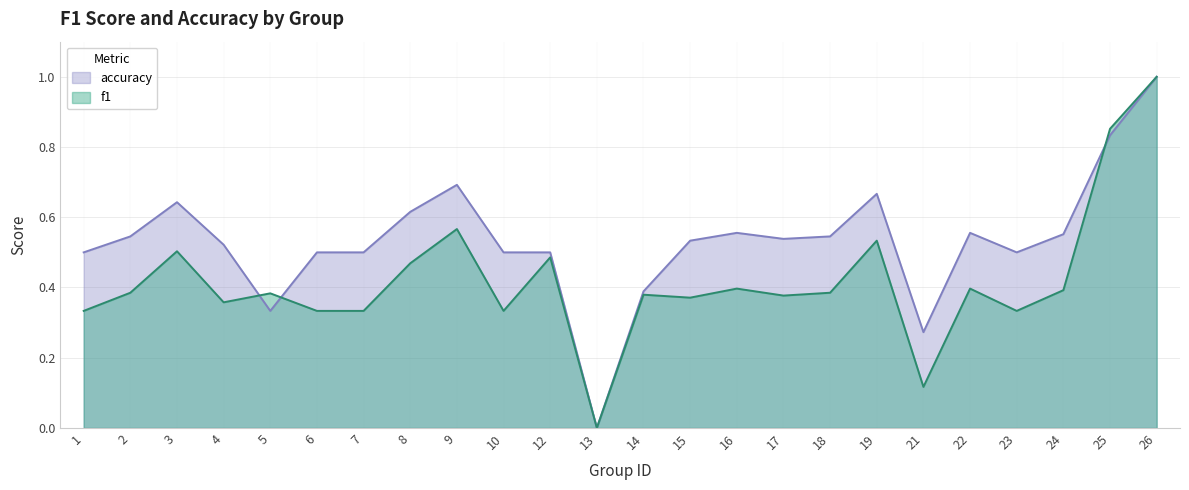

Reading left to right, transcribe all the data shown in this chart.

f1: 1=0.3	2=0.4	3=0.5	4=0.4	5=0.4	6=0.3	7=0.3	8=0.5	9=0.6	10=0.3	12=0.5	13=0.0	14=0.4	15=0.4	16=0.4	17=0.4	18=0.4	19=0.5	21=0.1	22=0.4	23=0.3	24=0.4	25=0.9	26=1.0
accuracy: 1=0.5	2=0.5	3=0.6	4=0.5	5=0.3	6=0.5	7=0.5	8=0.6	9=0.7	10=0.5	12=0.5	13=0.0	14=0.4	15=0.5	16=0.6	17=0.5	18=0.5	19=0.7	21=0.3	22=0.6	23=0.5	24=0.6	25=0.8	26=1.0